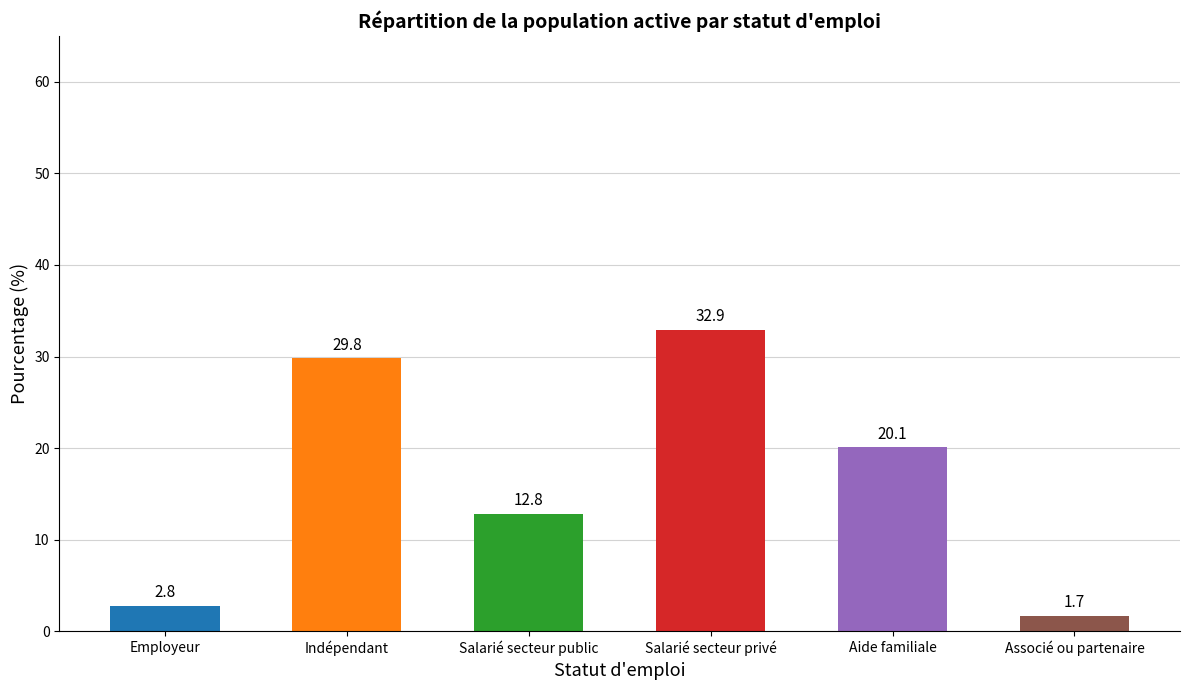

How many data points are above 20?

3